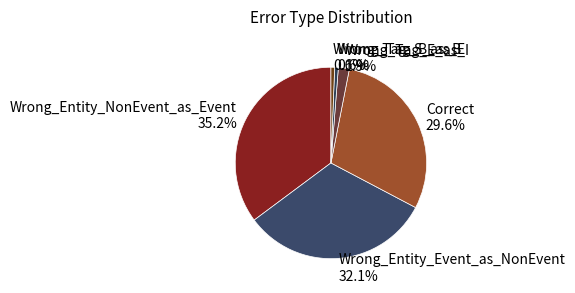

Is it true that Correct is 30% of the pie?

True